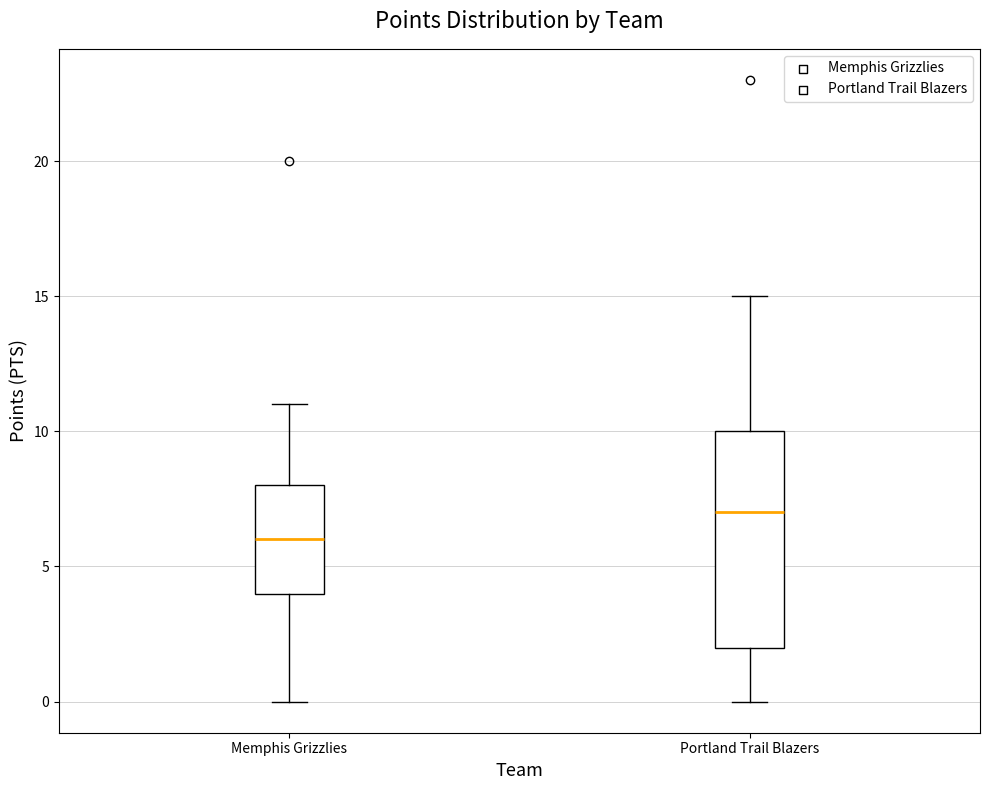

Which box has the lowest median line?

Memphis Grizzlies